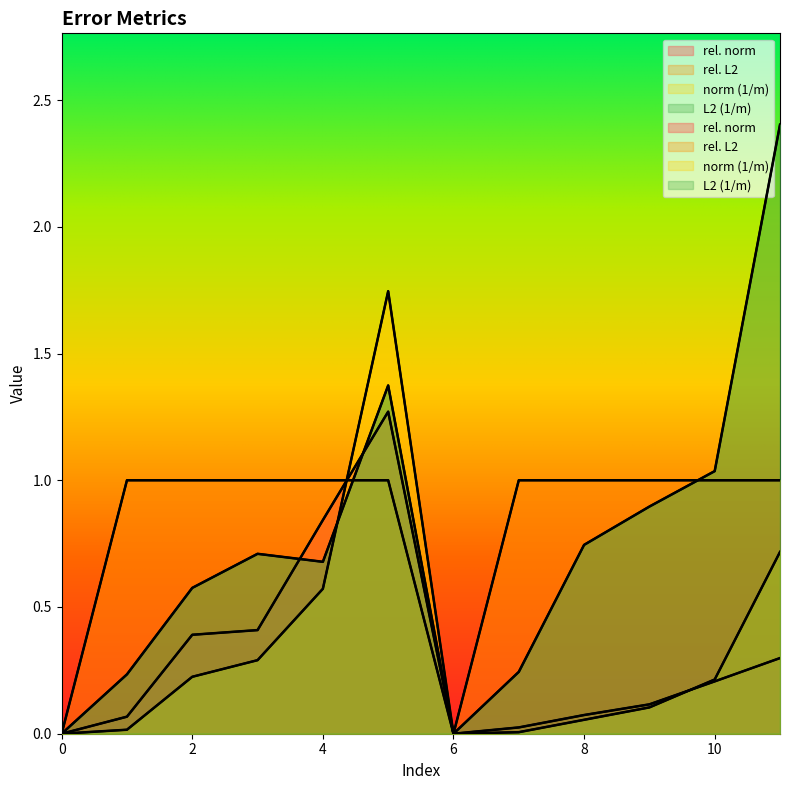

After their last crossing, which series has the higher values: L2 (1/m) or rel. L2?

L2 (1/m)